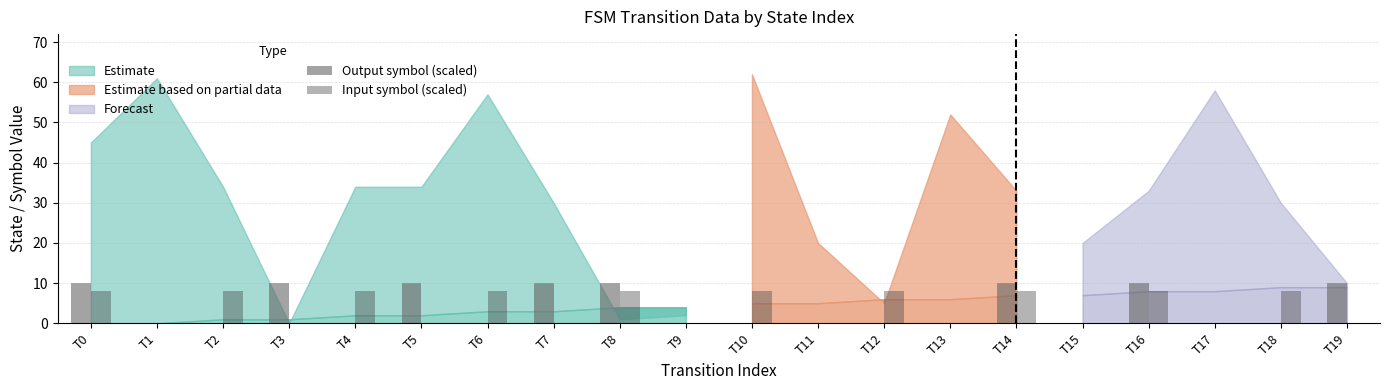

The value of Output symbol (scaled) at T13 is 0. True or false?

True